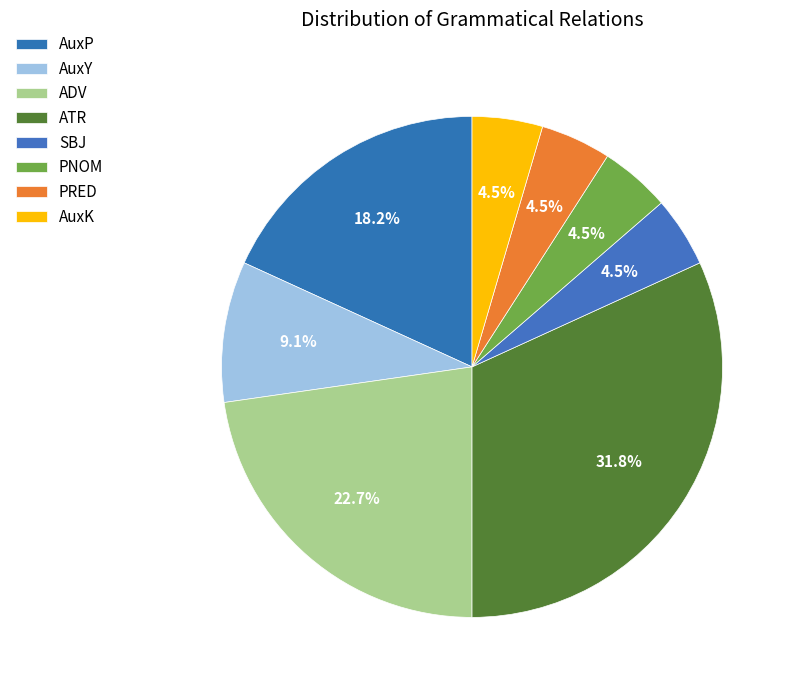

What percentage is the ATR slice, to the nearest percent?

32%